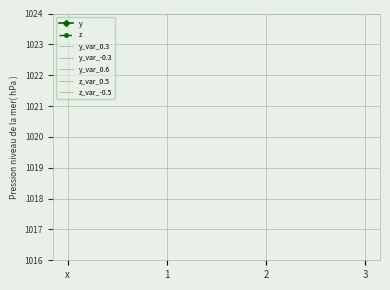

How many categories are shown in the chart?

4